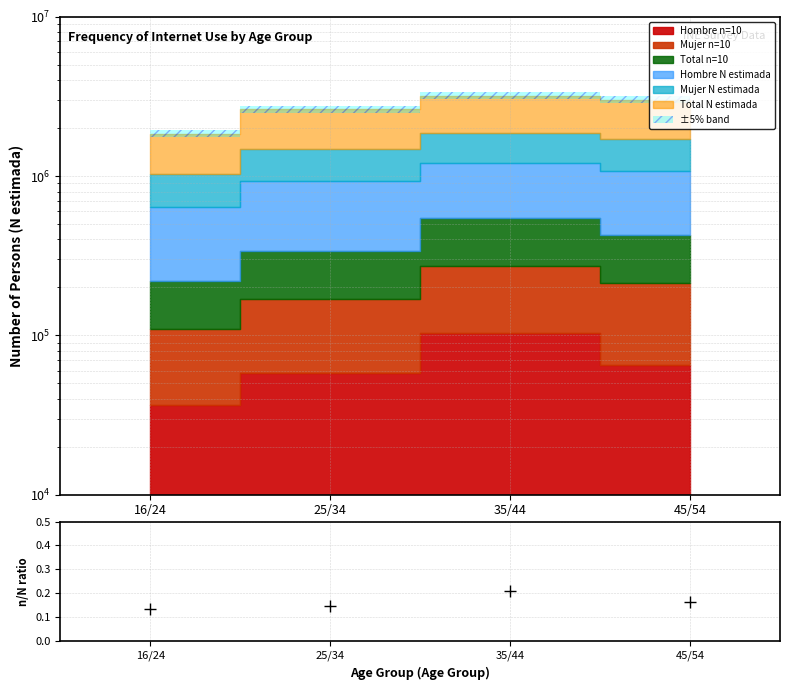

What is the sum of all values?

0.7